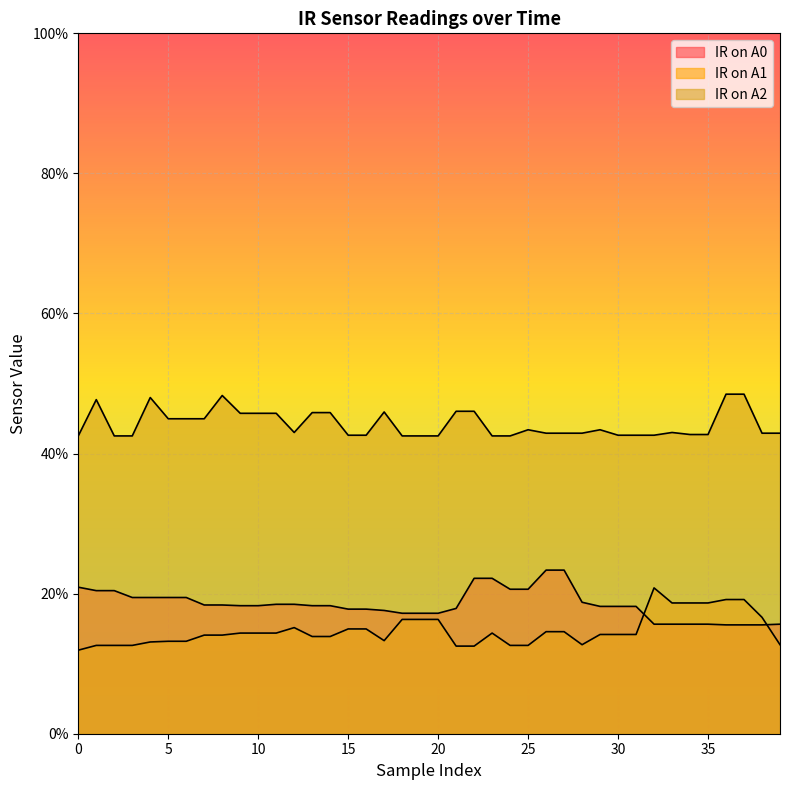

What is the difference between the maximum and second lowest values in the IR on A2 series?

0.1